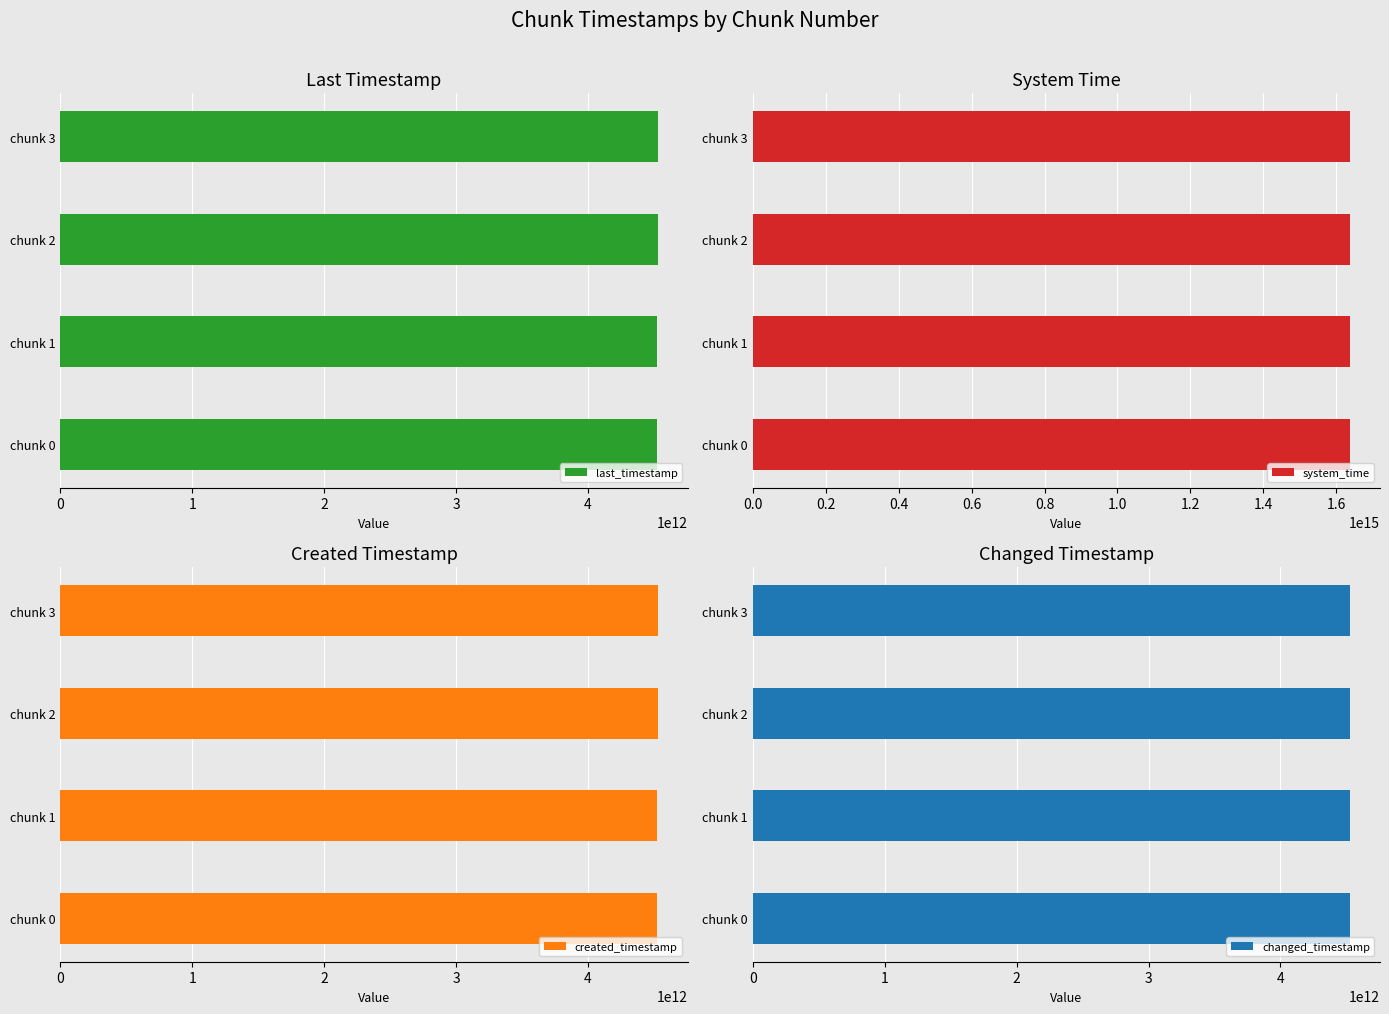

What is the value of the changed_timestamp bar at the 1st from the left?

4527396242072